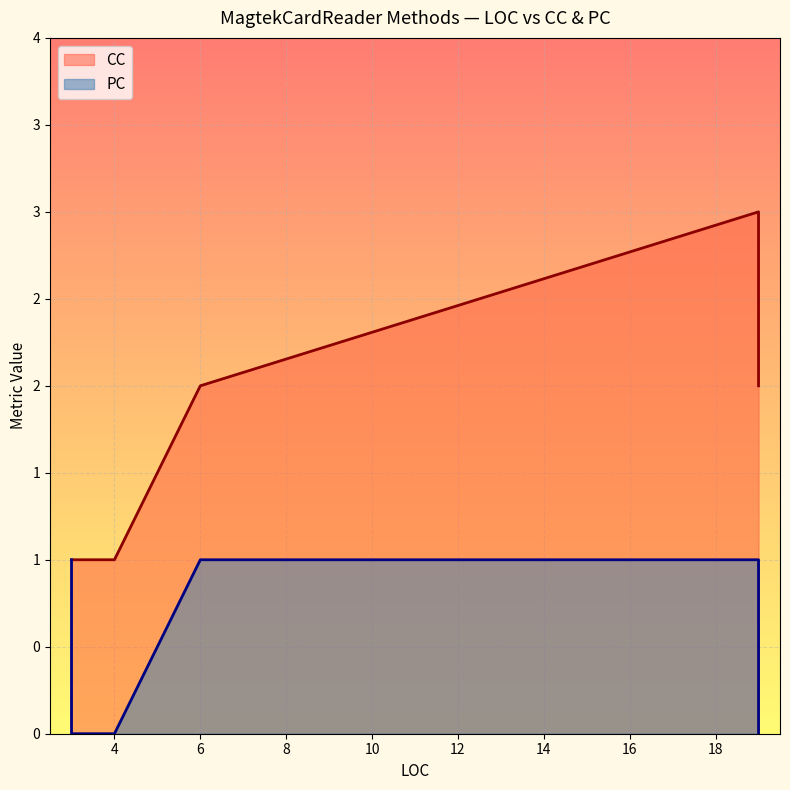

True or false: PC has more than 2 points higher than both neighbors.

False